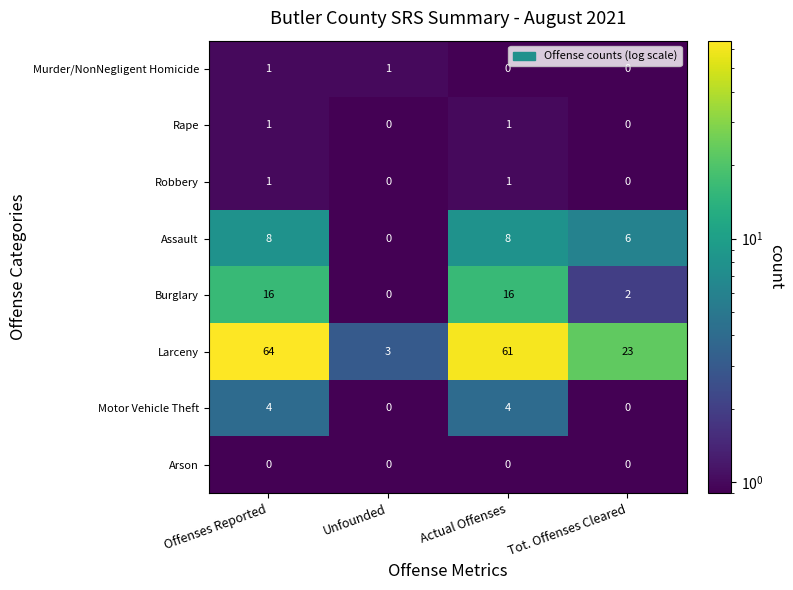

At which category is the sum across all series the highest?

Offenses Reported